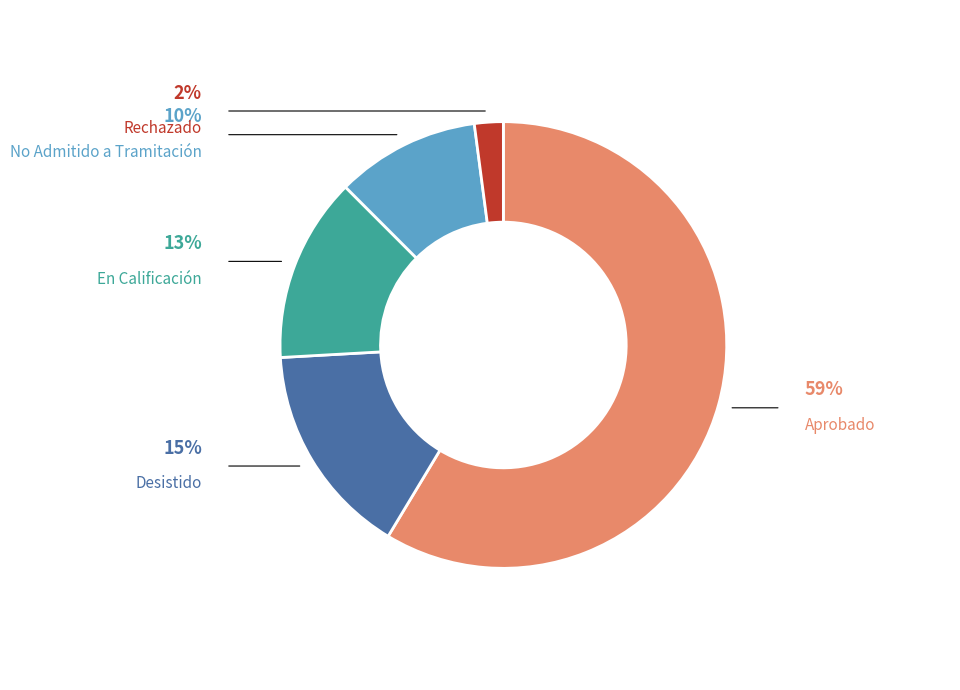

Which slice is the smallest?

Rechazado